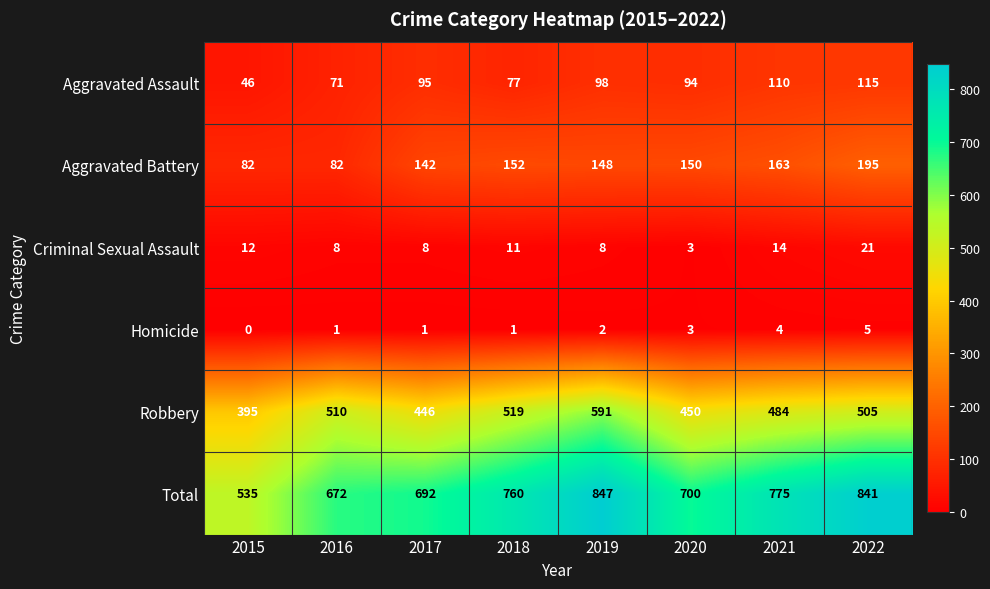

How many categories are shown in the chart?

8